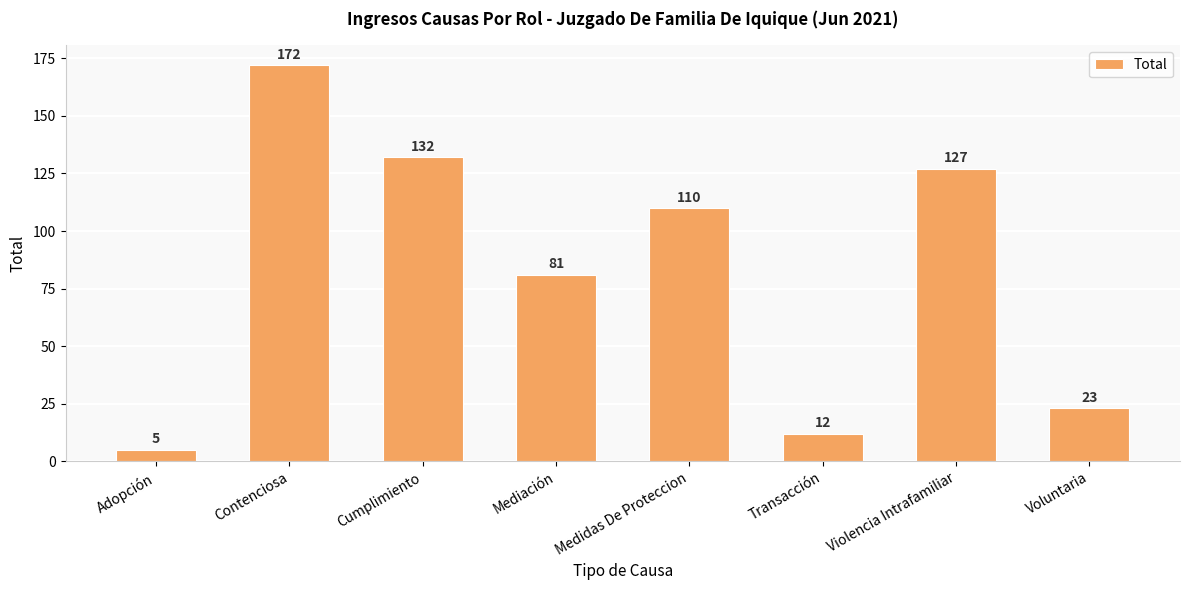

Approximately how many times larger is the value at Cumplimiento compared to Contenciosa?

0.8